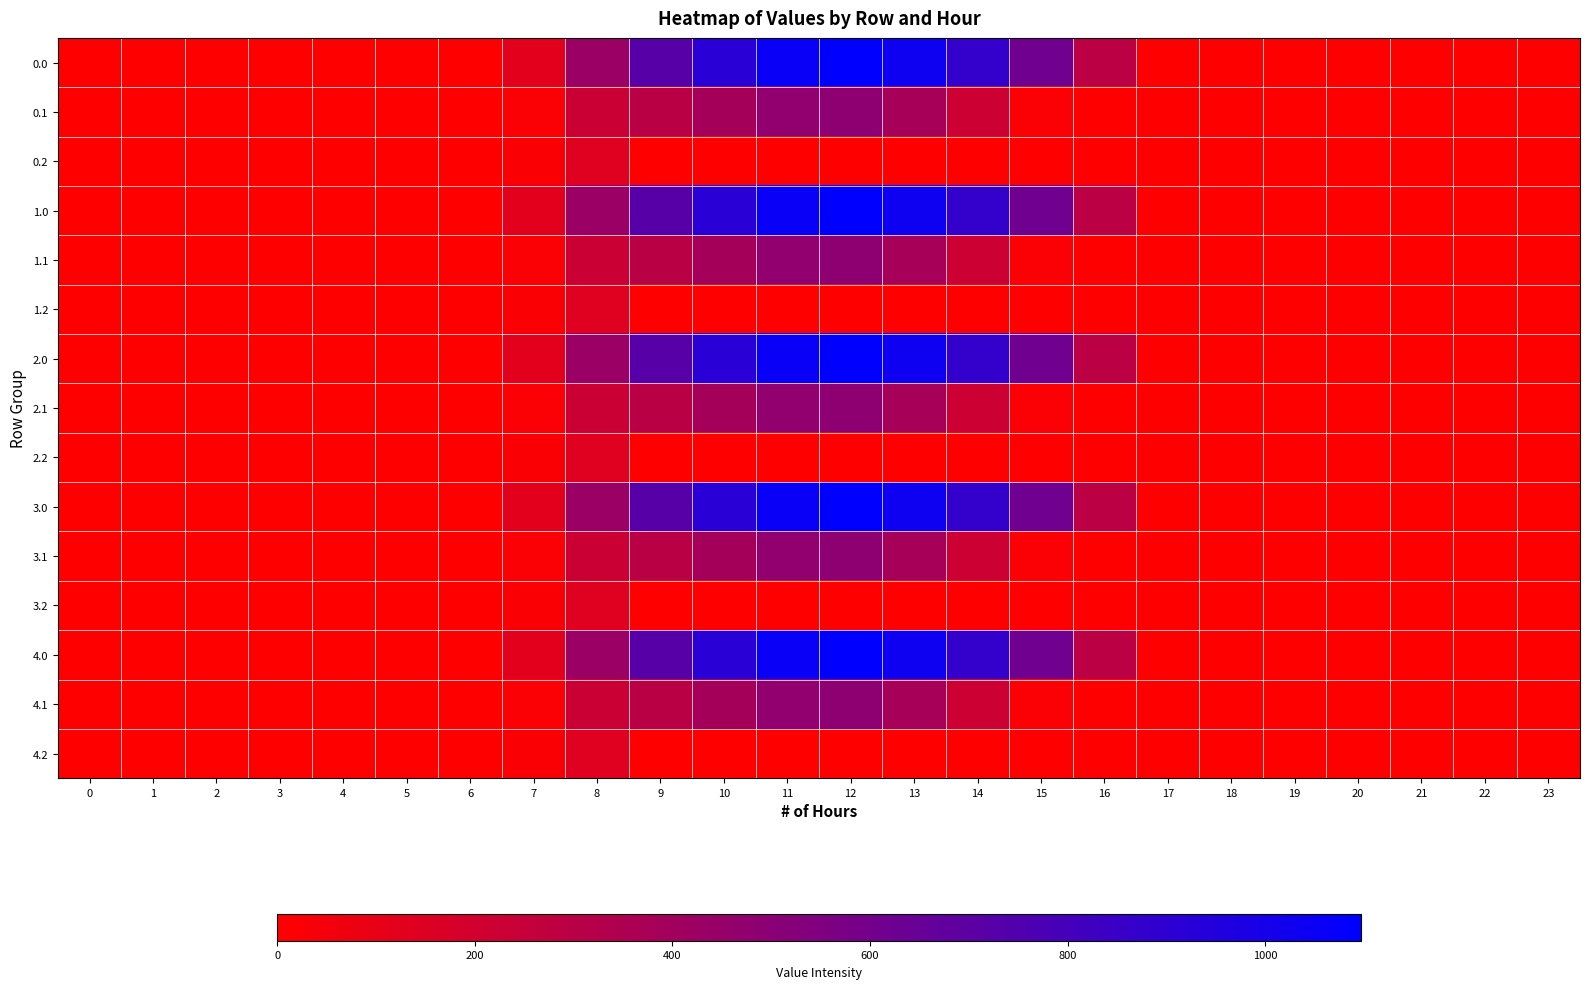

Reading left to right, what are all the values shown in this chart?

0.0: 0=0.0	1=0.0	2=0.0	3=0.0	4=0.0	5=0.0	6=0.0	7=120.6	8=430.3	9=716.9	10=916.2	11=1060.3	12=1096.7	13=1032.9	14=870.6	15=615.9	16=294.5	17=0.0	18=0.0	19=0.0	20=0.0	21=0.0	22=0.0	23=0.0
0.1: 0=0.0	1=0.0	2=0.0	3=0.0	4=0.0	5=0.0	6=0.0	7=17.7	8=227.5	9=295.9	10=388.1	11=471.7	12=485.4	13=382.7	14=219.2	15=17.3	16=0.0	17=0.0	18=0.0	19=0.0	20=0.0	21=0.0	22=0.0	23=0.0
0.2: 0=0.0	1=0.0	2=0.0	3=0.0	4=0.0	5=0.0	6=0.0	7=22.3	8=134.2	9=0.0	10=0.0	11=0.0	12=0.0	13=0.0	14=0.0	15=0.0	16=0.0	17=0.0	18=0.0	19=0.0	20=0.0	21=0.0	22=0.0	23=0.0
1.0: 0=0.0	1=0.0	2=0.0	3=0.0	4=0.0	5=0.0	6=0.0	7=120.6	8=430.3	9=716.9	10=916.2	11=1060.3	12=1096.7	13=1032.9	14=870.6	15=615.9	16=294.5	17=0.0	18=0.0	19=0.0	20=0.0	21=0.0	22=0.0	23=0.0
1.1: 0=0.0	1=0.0	2=0.0	3=0.0	4=0.0	5=0.0	6=0.0	7=17.7	8=227.5	9=295.9	10=388.1	11=471.7	12=485.4	13=382.7	14=219.2	15=17.3	16=0.0	17=0.0	18=0.0	19=0.0	20=0.0	21=0.0	22=0.0	23=0.0
1.2: 0=0.0	1=0.0	2=0.0	3=0.0	4=0.0	5=0.0	6=0.0	7=22.3	8=134.2	9=0.0	10=0.0	11=0.0	12=0.0	13=0.0	14=0.0	15=0.0	16=0.0	17=0.0	18=0.0	19=0.0	20=0.0	21=0.0	22=0.0	23=0.0
2.0: 0=0.0	1=0.0	2=0.0	3=0.0	4=0.0	5=0.0	6=0.0	7=120.6	8=430.3	9=716.9	10=916.2	11=1060.3	12=1096.7	13=1032.9	14=870.6	15=615.9	16=294.5	17=0.0	18=0.0	19=0.0	20=0.0	21=0.0	22=0.0	23=0.0
2.1: 0=0.0	1=0.0	2=0.0	3=0.0	4=0.0	5=0.0	6=0.0	7=17.7	8=227.5	9=295.9	10=388.1	11=471.7	12=485.4	13=382.7	14=219.2	15=17.3	16=0.0	17=0.0	18=0.0	19=0.0	20=0.0	21=0.0	22=0.0	23=0.0
2.2: 0=0.0	1=0.0	2=0.0	3=0.0	4=0.0	5=0.0	6=0.0	7=22.3	8=134.2	9=0.0	10=0.0	11=0.0	12=0.0	13=0.0	14=0.0	15=0.0	16=0.0	17=0.0	18=0.0	19=0.0	20=0.0	21=0.0	22=0.0	23=0.0
3.0: 0=0.0	1=0.0	2=0.0	3=0.0	4=0.0	5=0.0	6=0.0	7=120.6	8=430.3	9=716.9	10=916.2	11=1060.3	12=1096.7	13=1032.9	14=870.6	15=615.9	16=294.5	17=0.0	18=0.0	19=0.0	20=0.0	21=0.0	22=0.0	23=0.0
3.1: 0=0.0	1=0.0	2=0.0	3=0.0	4=0.0	5=0.0	6=0.0	7=17.7	8=227.5	9=295.9	10=388.1	11=471.7	12=485.4	13=382.7	14=219.2	15=17.3	16=0.0	17=0.0	18=0.0	19=0.0	20=0.0	21=0.0	22=0.0	23=0.0
3.2: 0=0.0	1=0.0	2=0.0	3=0.0	4=0.0	5=0.0	6=0.0	7=22.3	8=134.2	9=0.0	10=0.0	11=0.0	12=0.0	13=0.0	14=0.0	15=0.0	16=0.0	17=0.0	18=0.0	19=0.0	20=0.0	21=0.0	22=0.0	23=0.0
4.0: 0=0.0	1=0.0	2=0.0	3=0.0	4=0.0	5=0.0	6=0.0	7=120.6	8=430.3	9=716.9	10=916.2	11=1060.3	12=1096.7	13=1032.9	14=870.6	15=615.9	16=294.5	17=0.0	18=0.0	19=0.0	20=0.0	21=0.0	22=0.0	23=0.0
4.1: 0=0.0	1=0.0	2=0.0	3=0.0	4=0.0	5=0.0	6=0.0	7=17.7	8=227.5	9=295.9	10=388.1	11=471.7	12=485.4	13=382.7	14=219.2	15=17.3	16=0.0	17=0.0	18=0.0	19=0.0	20=0.0	21=0.0	22=0.0	23=0.0
4.2: 0=0.0	1=0.0	2=0.0	3=0.0	4=0.0	5=0.0	6=0.0	7=22.3	8=134.2	9=0.0	10=0.0	11=0.0	12=0.0	13=0.0	14=0.0	15=0.0	16=0.0	17=0.0	18=0.0	19=0.0	20=0.0	21=0.0	22=0.0	23=0.0